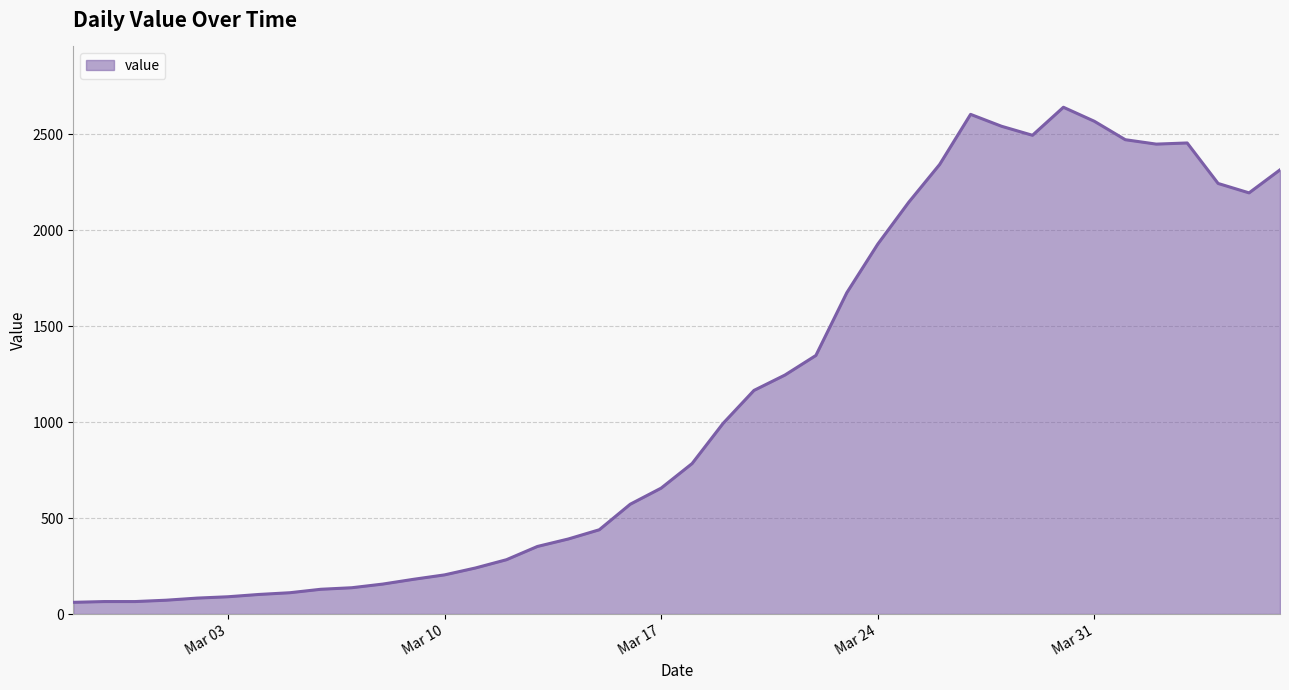

What is the difference between the maximum and minimum values?

2579